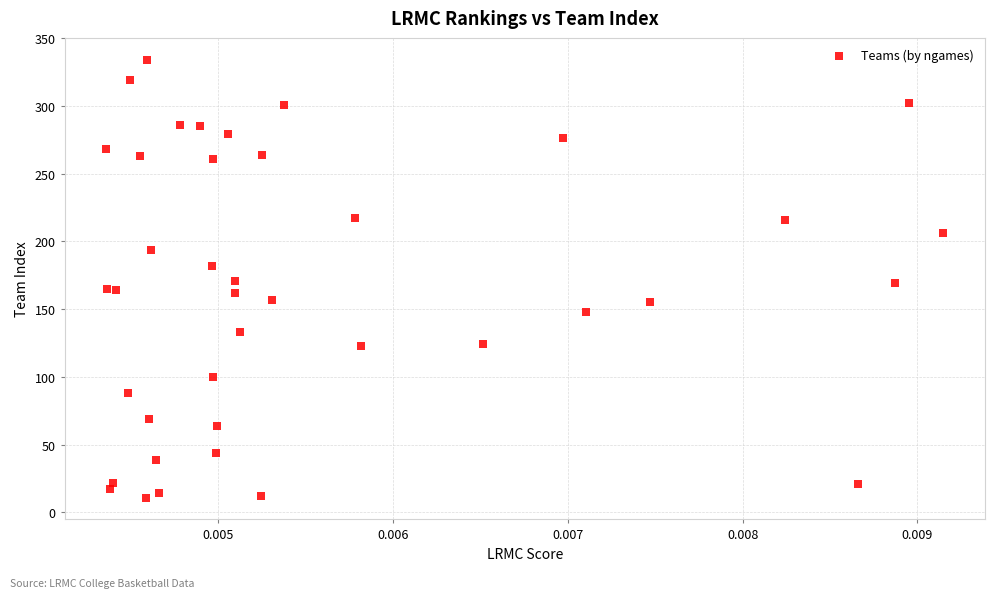

What is the range of Y values (max minus min)?

323